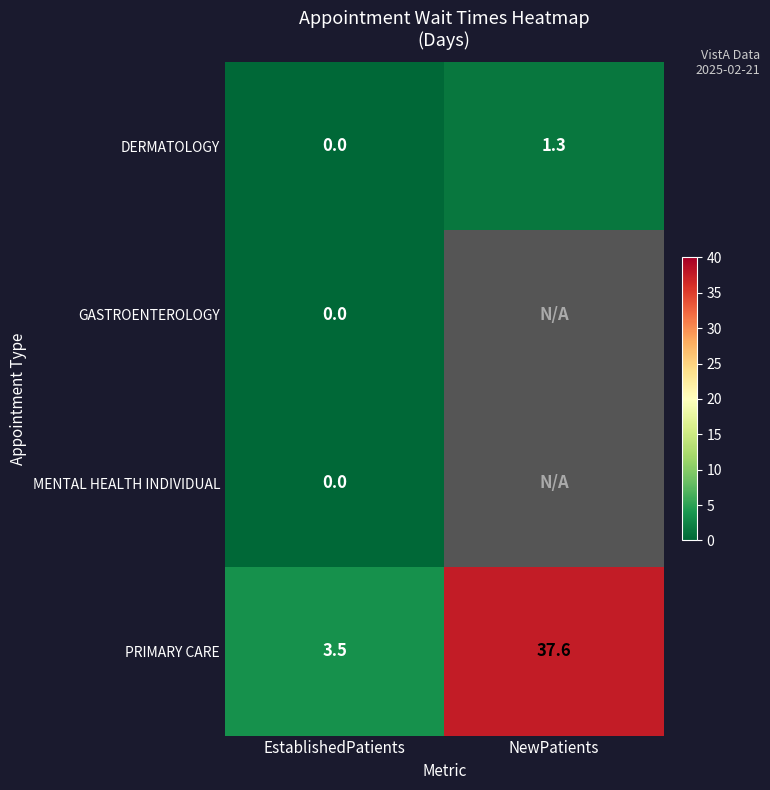

What is the difference between the maximum and minimum values in the PRIMARY CARE series?

34.1